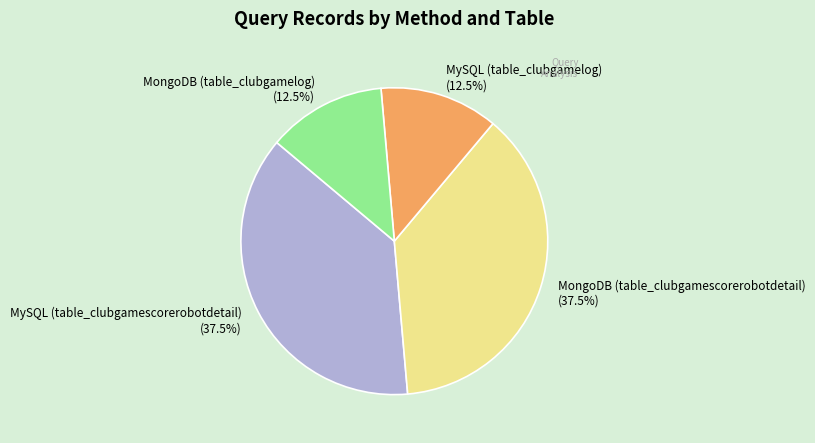

How many segments does this pie chart have?

4